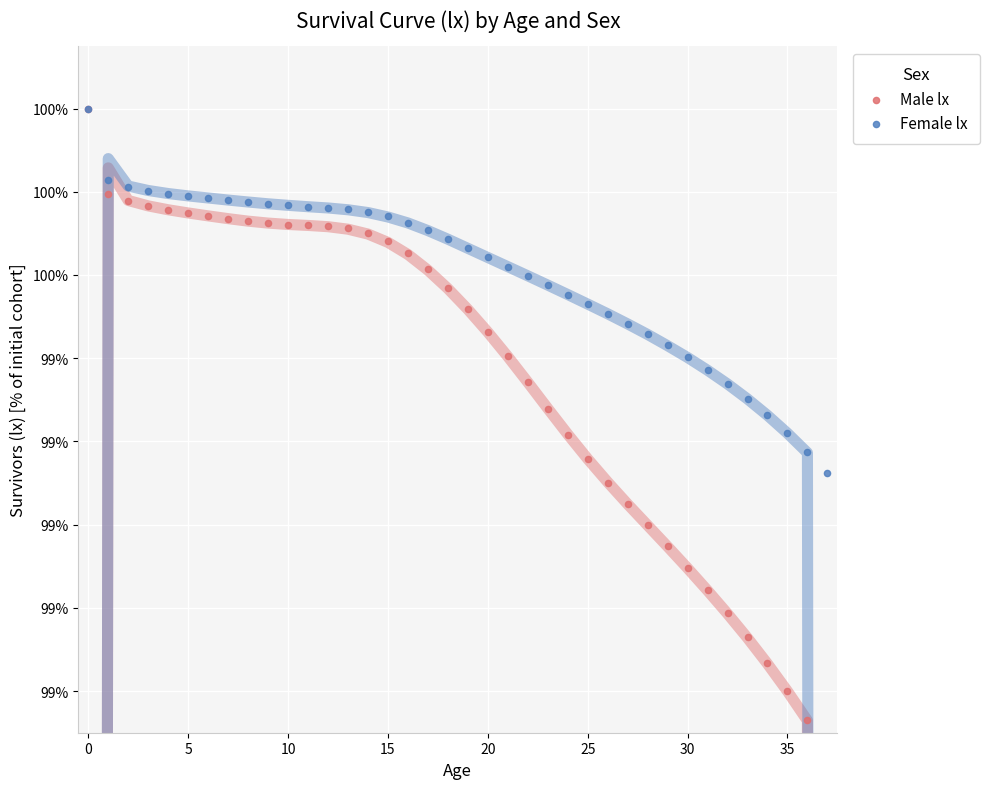

Which series contains the lowest Y value?

Male lx